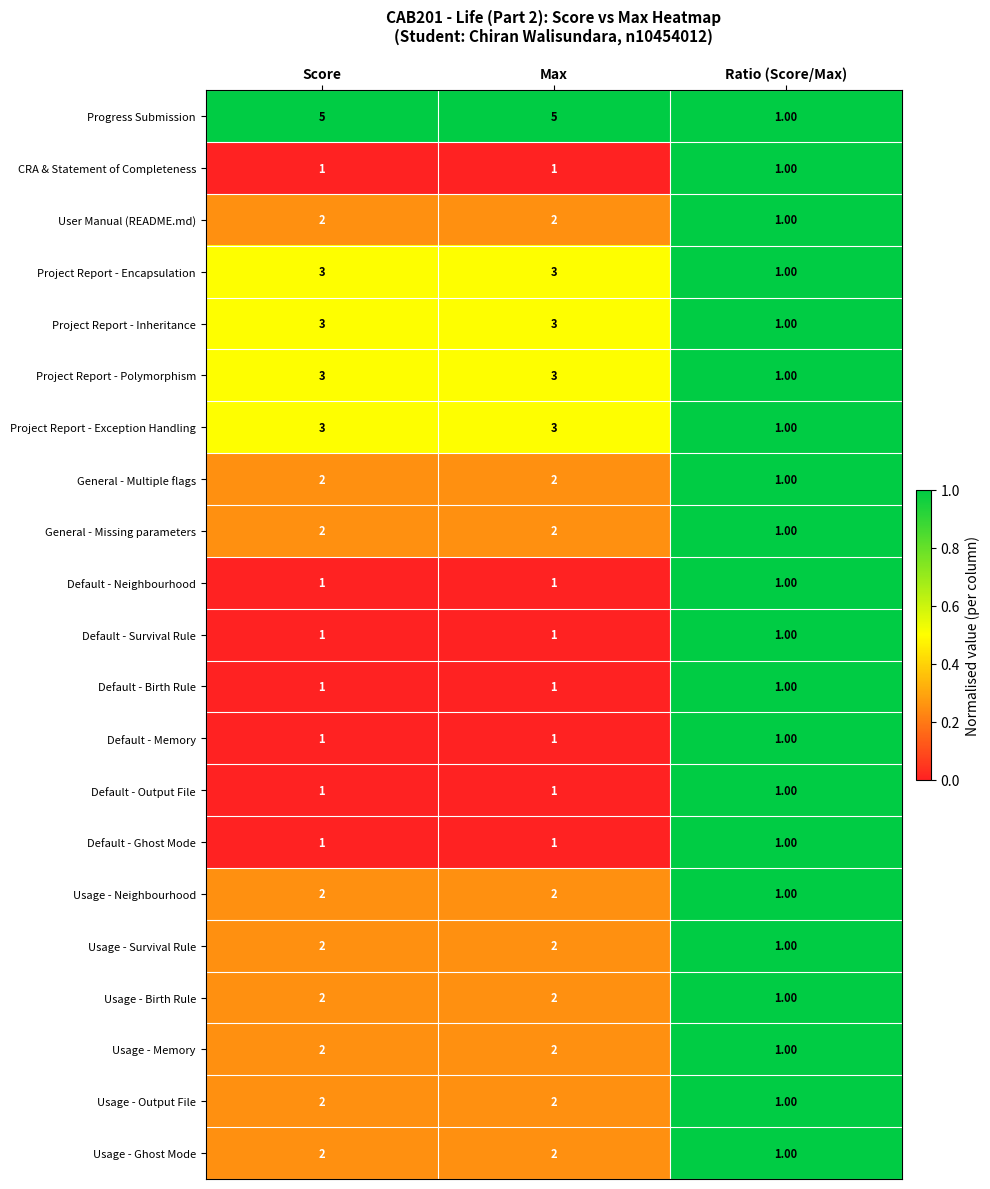

What is the sum of the Project Report - Polymorphism values at Max and Score?

6